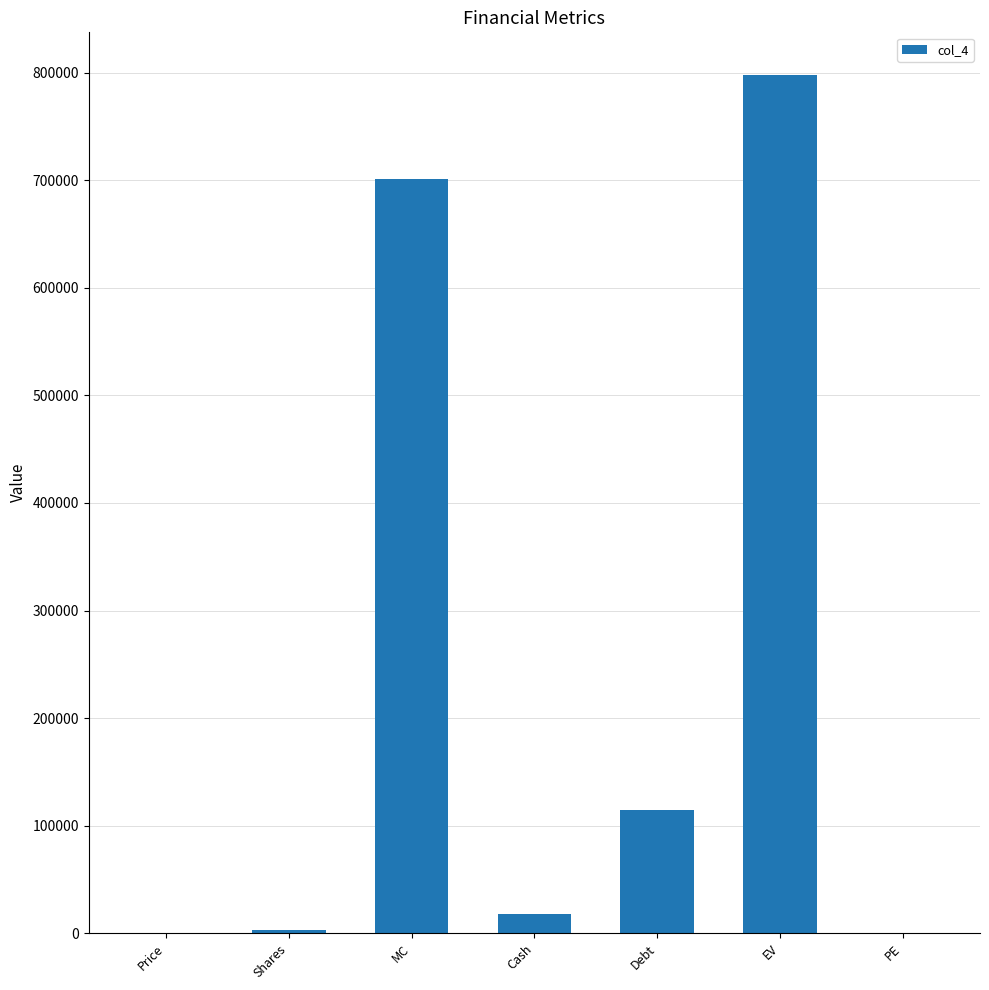

What is the maximum value shown in the chart?

797729.5